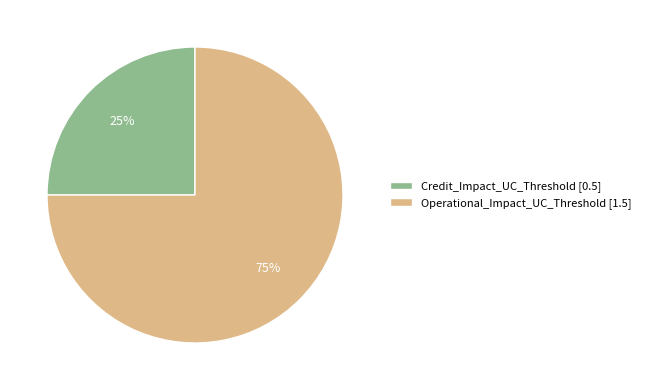

To the nearest percent, what portion does Operational_Impact_UC_Threshold represent?

75%